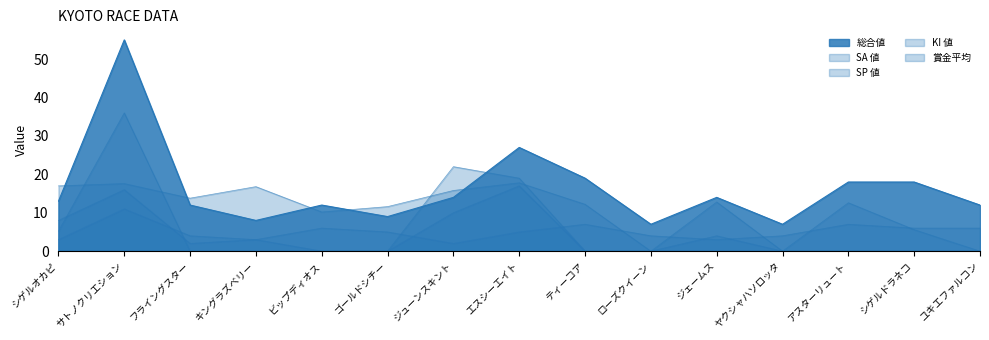

True or false: KI 値 has a value of 5.7 at ローズクイーン.

False